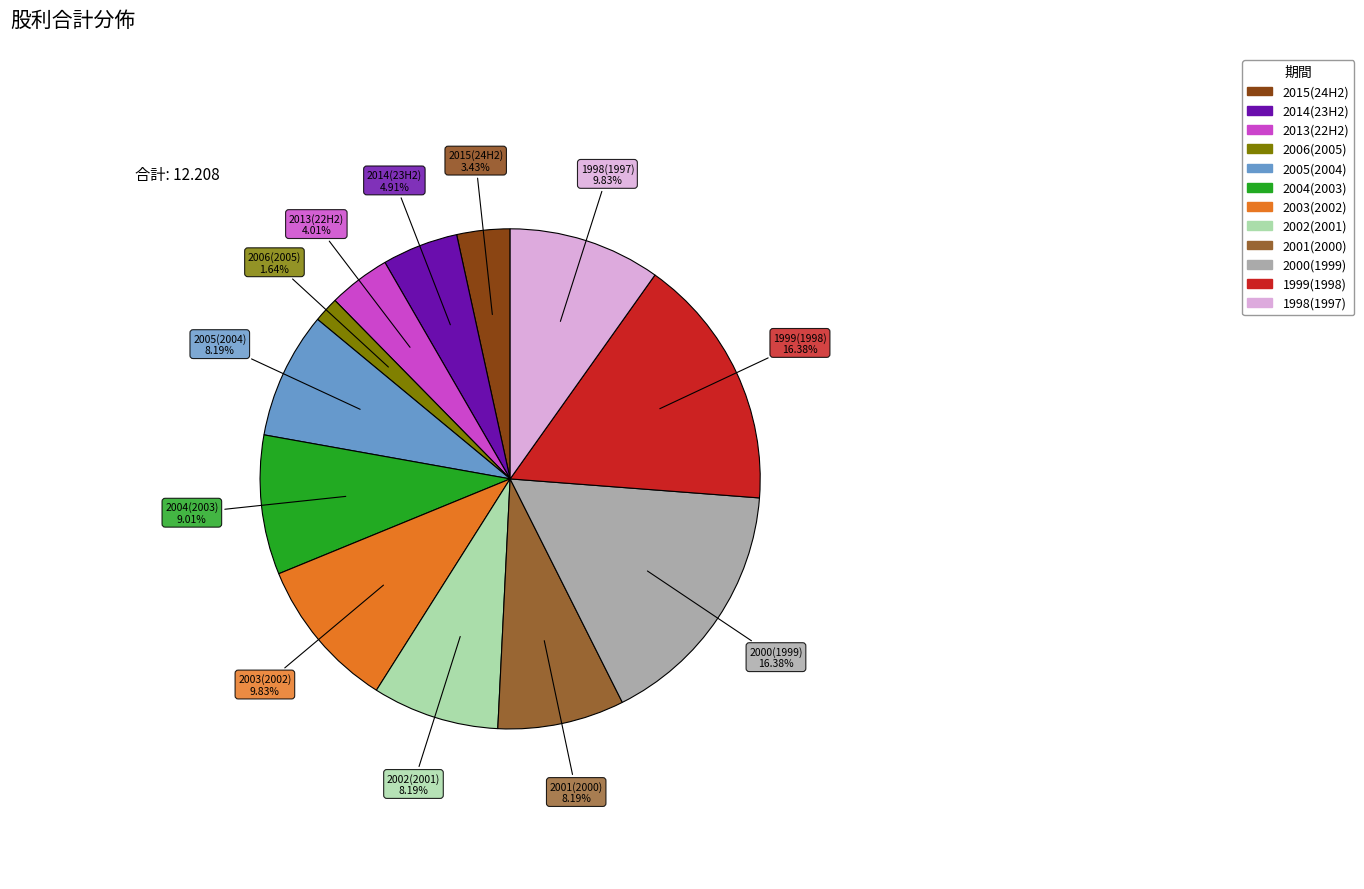

What is the smallest slice in the pie chart?

2006(2005)